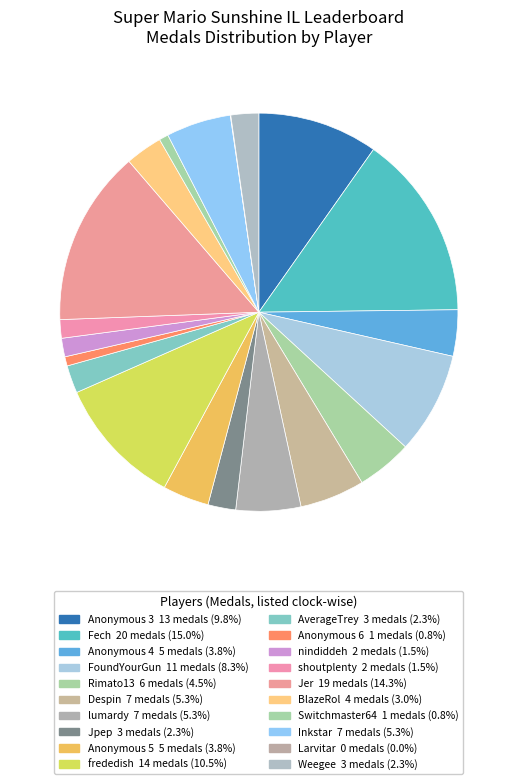

True or false: lumardy accounts for 5% of the total.

True